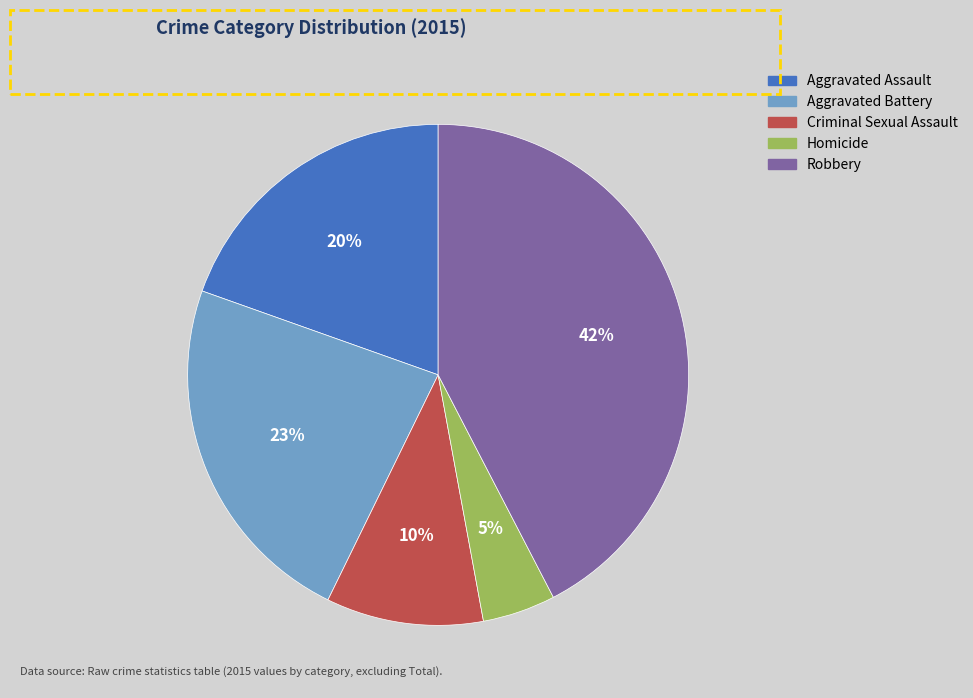

Rank the categories by value from highest to lowest.

Robbery, Aggravated Battery, Aggravated Assault, Criminal Sexual Assault, Homicide